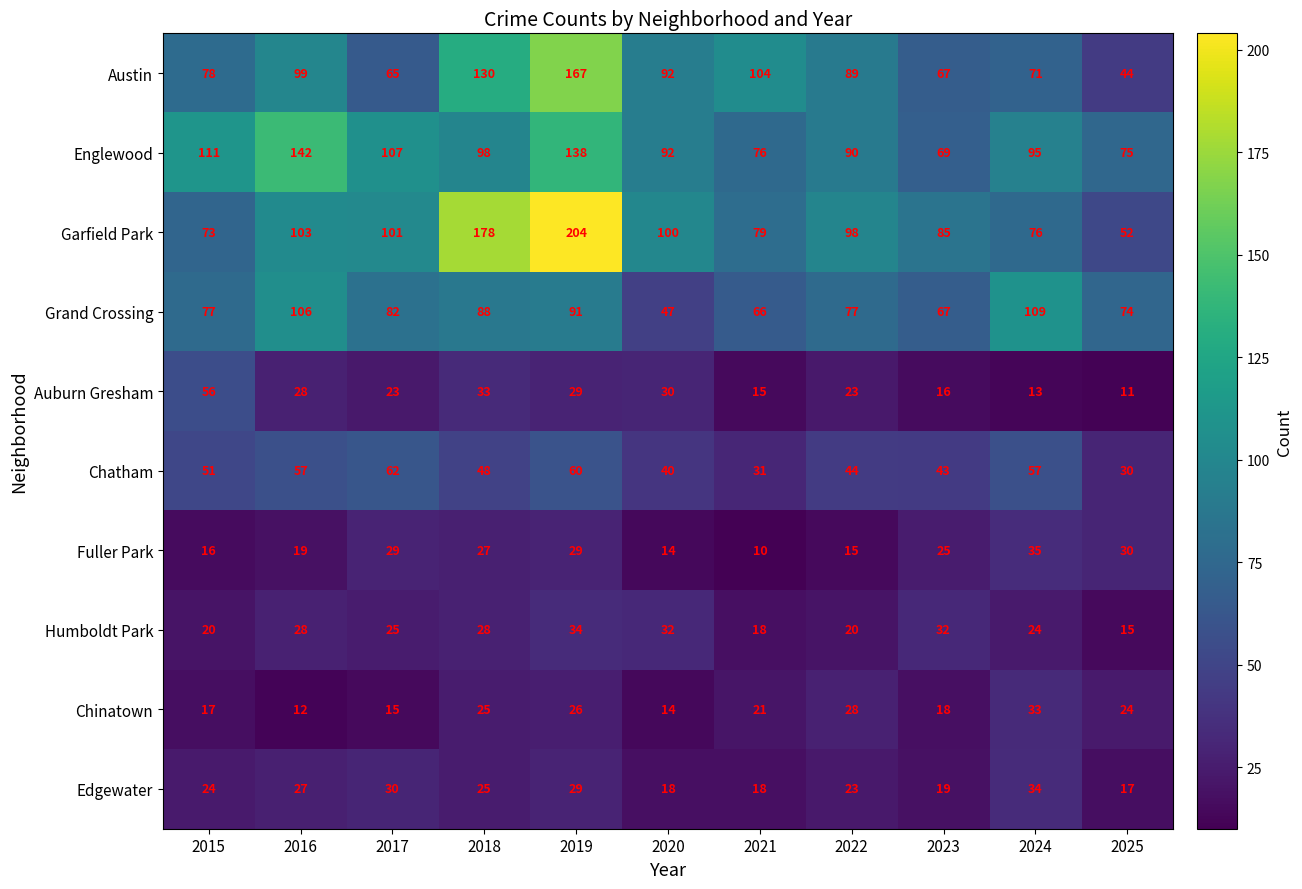

What is the difference between the highest and lowest values at 2023?

69